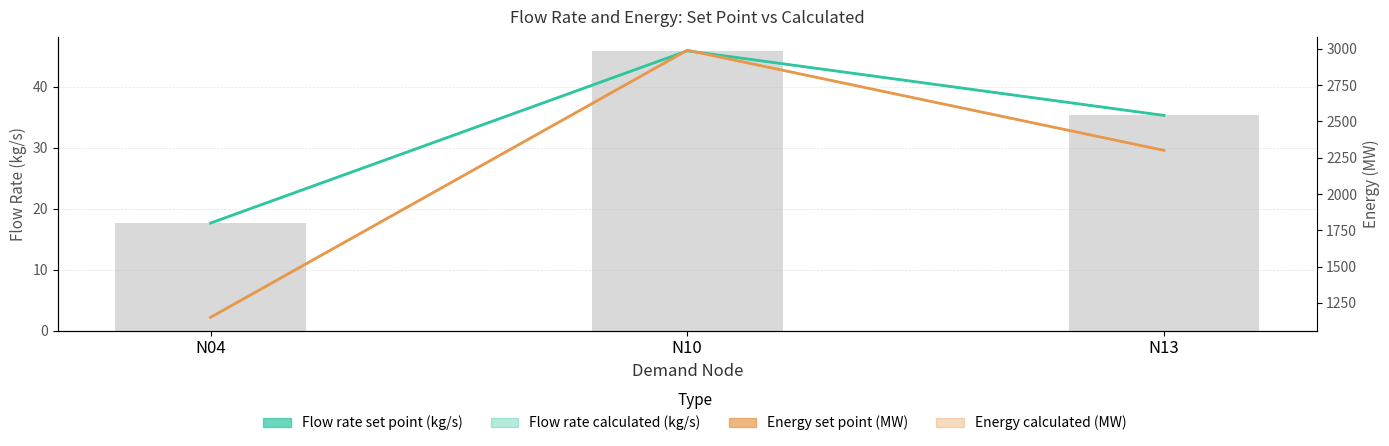

What is the total value across all series at N10?

6120.4